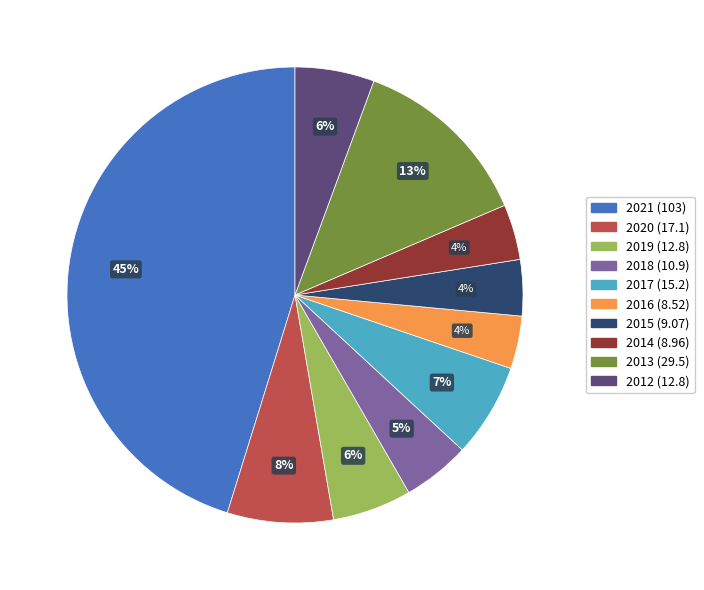

True or false: 2014 (8.96) accounts for 13% of the total.

False